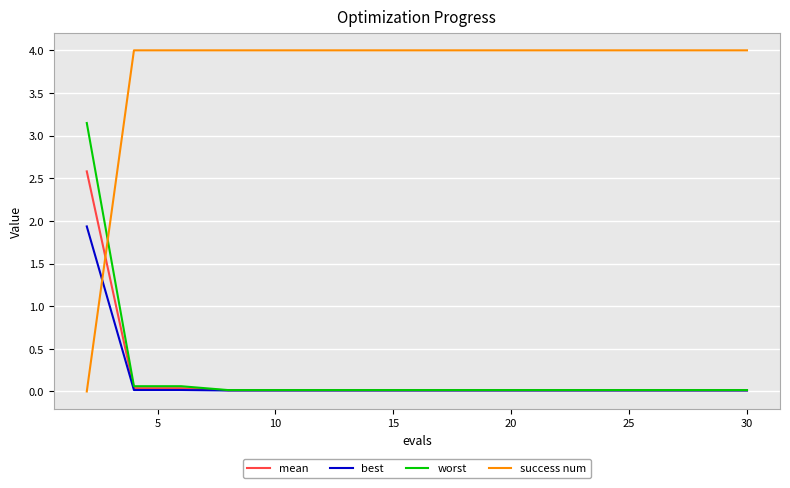

True or false: success num and best cross at least once.

True